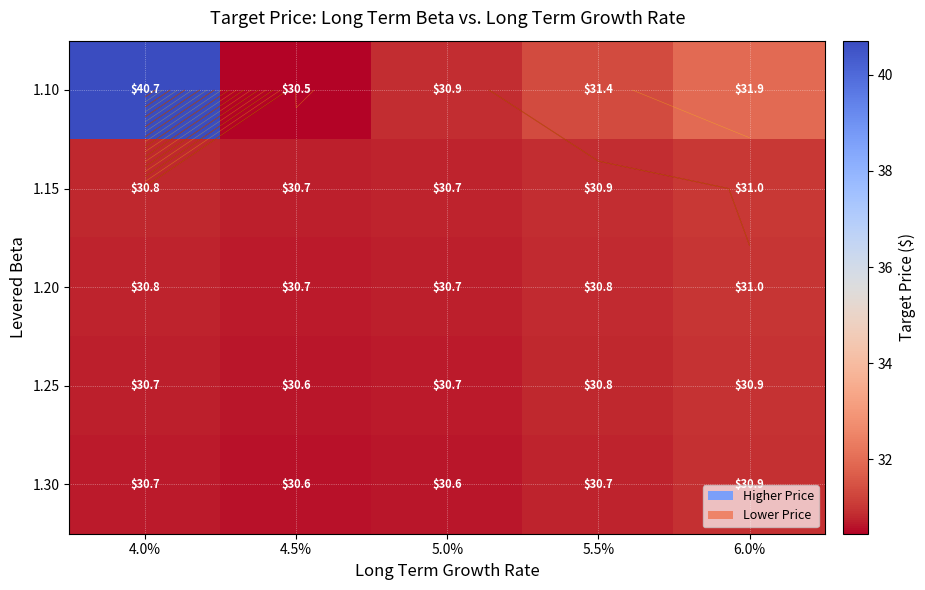

What is the difference between the maximum and minimum values in the 1.10 series?

10.3